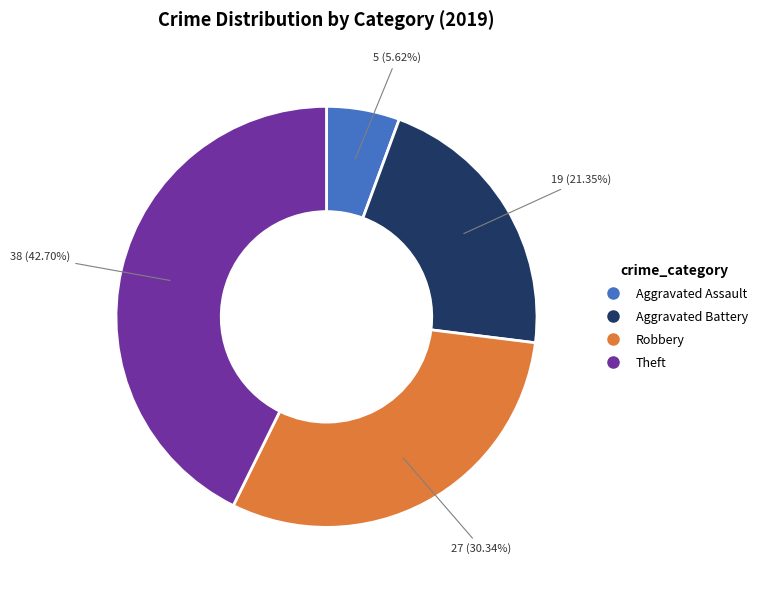

Which category has the smallest portion of the pie?

Aggravated Assault